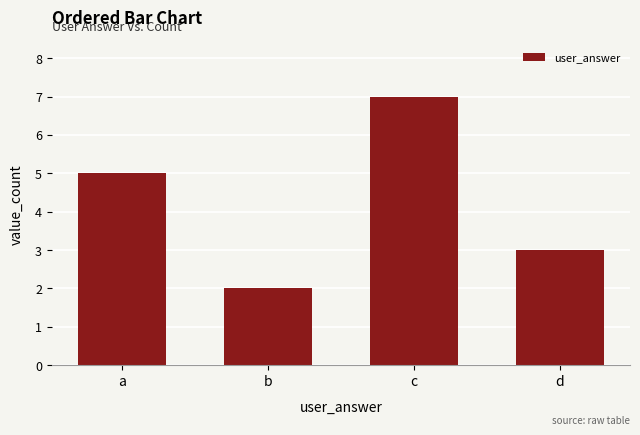

Reading left to right, extract all data points from this chart.

a=5	b=2	c=7	d=3